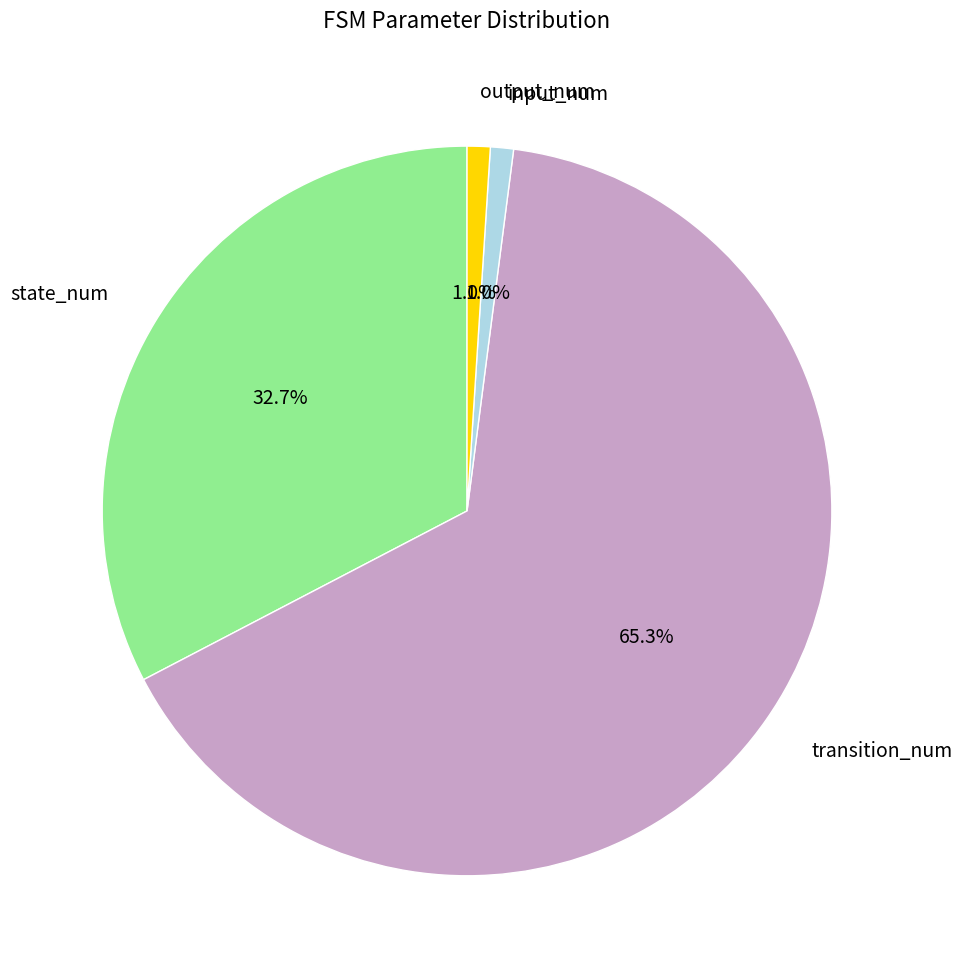

Does any single category account for the majority?

Yes